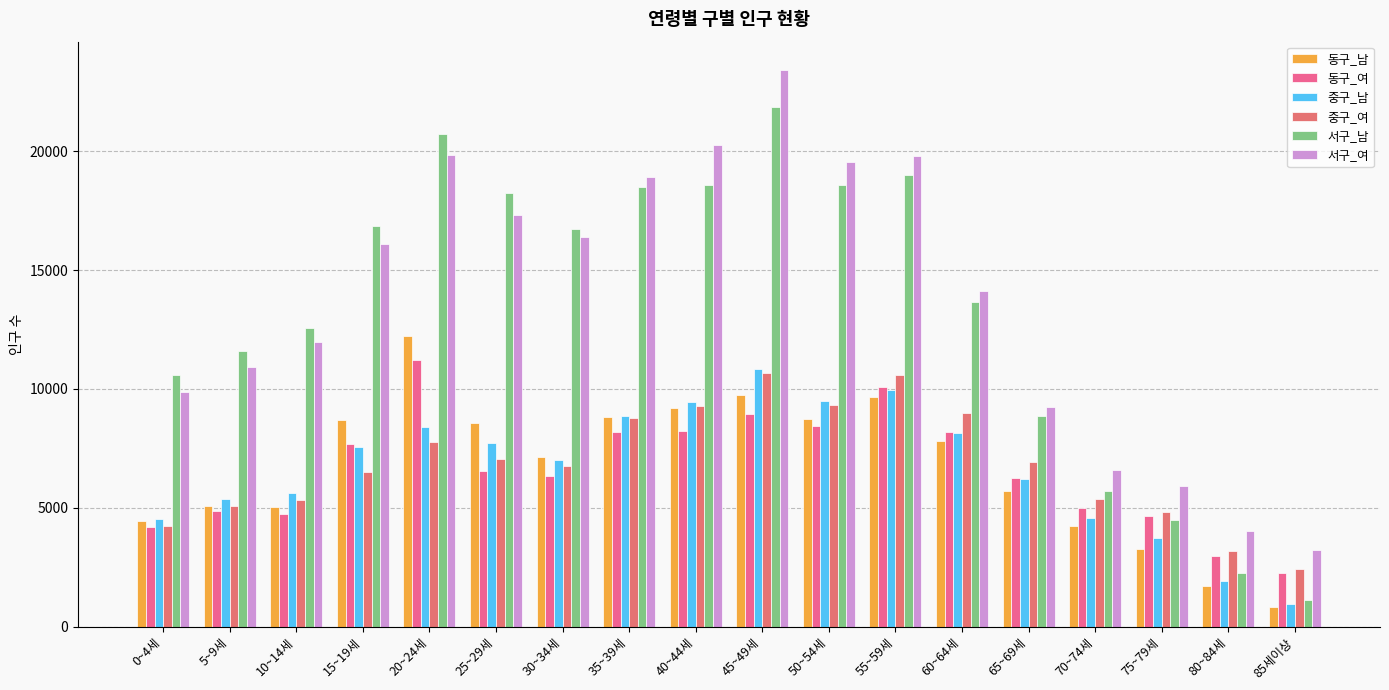

What is the sum of the 서구_남 values at 75~79세 and 15~19세?

21311